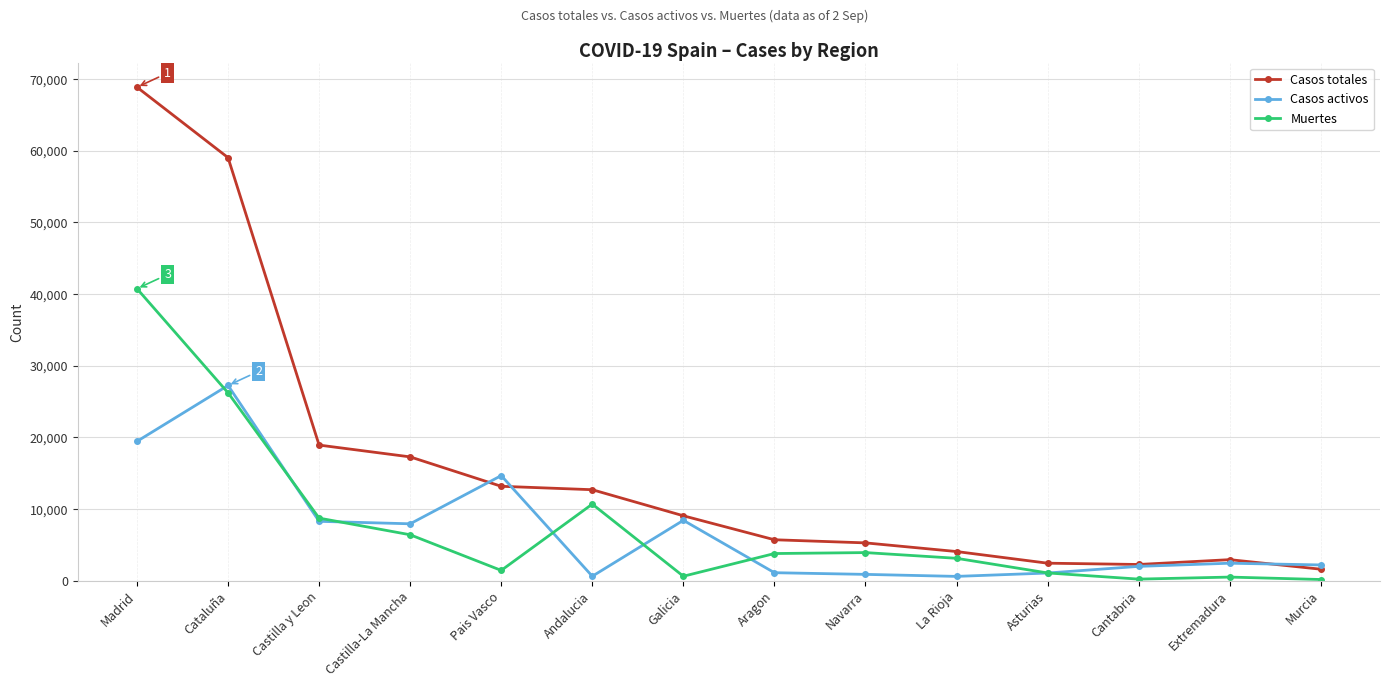

At which label is Muertes closest to 20442?

Cataluña